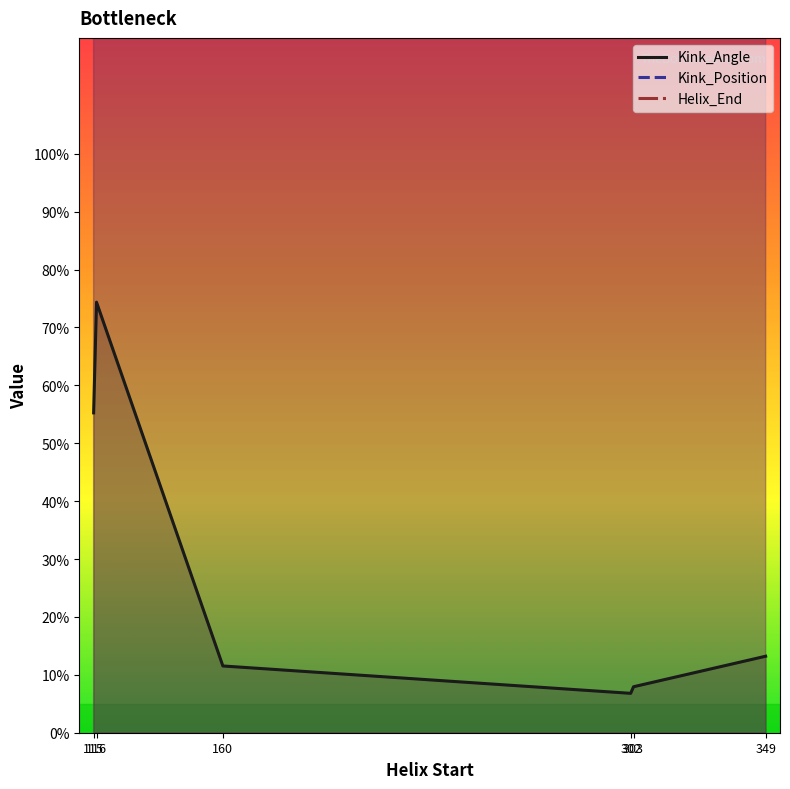

Between 116 and 349, which series saw the biggest shift?

Kink_Position